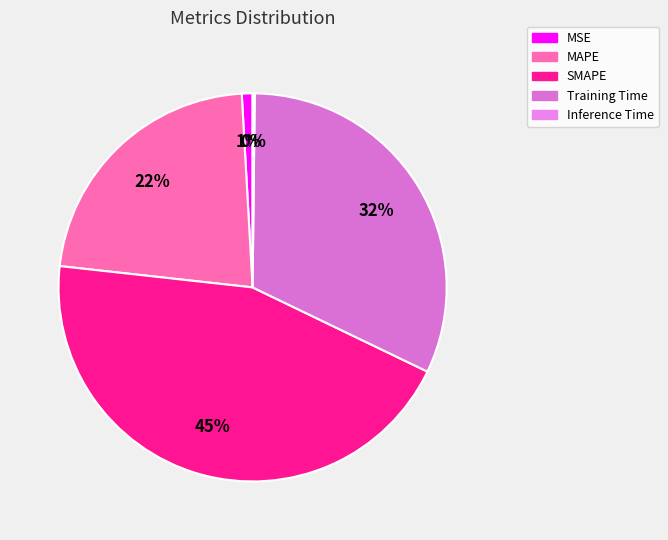

To the nearest percent, what is the combined percentage of Inference Time and MAPE?

23%